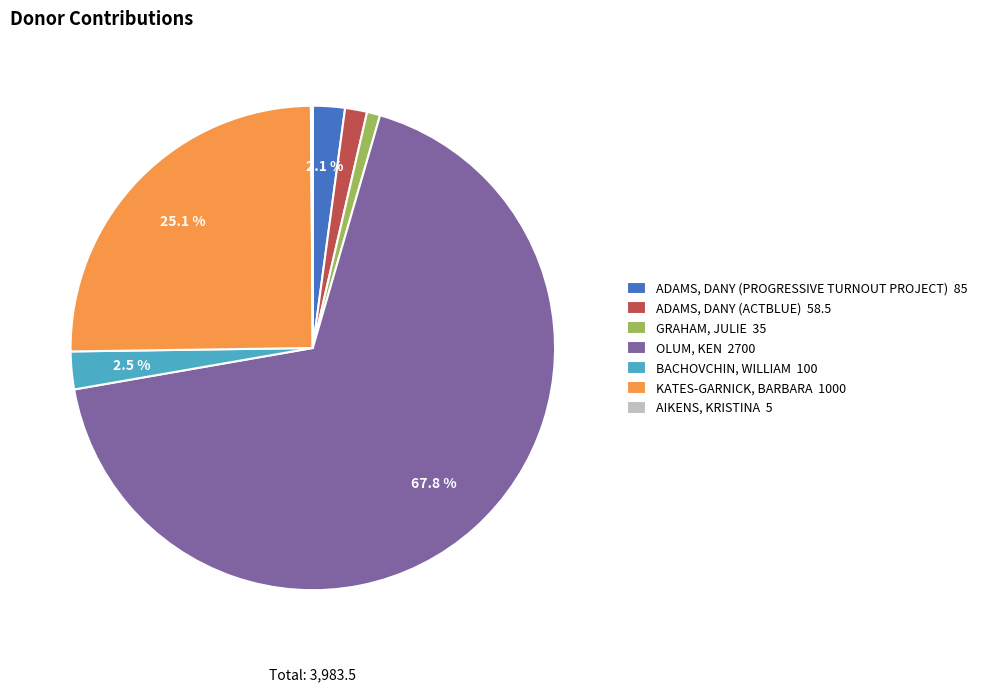

Is there a majority slice in this chart?

Yes